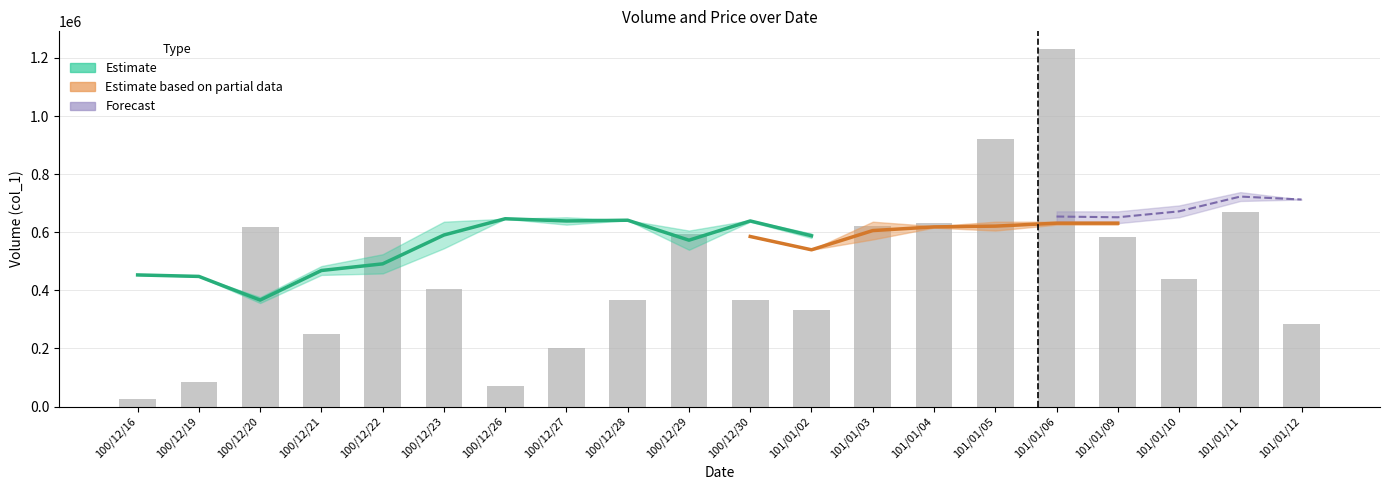

At which category does the chart reach its minimum across all series?

100/12/16